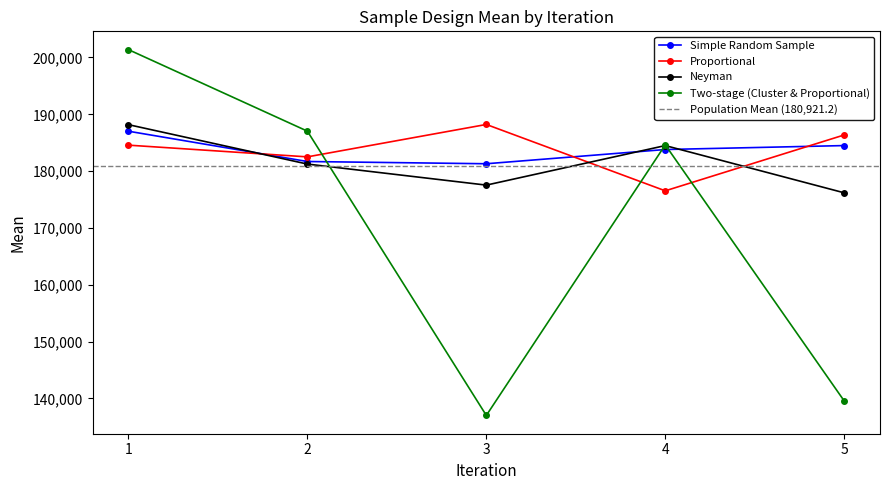

The Two-stage (Cluster & Proportional) series shows 201383 at 1. True or false?

True